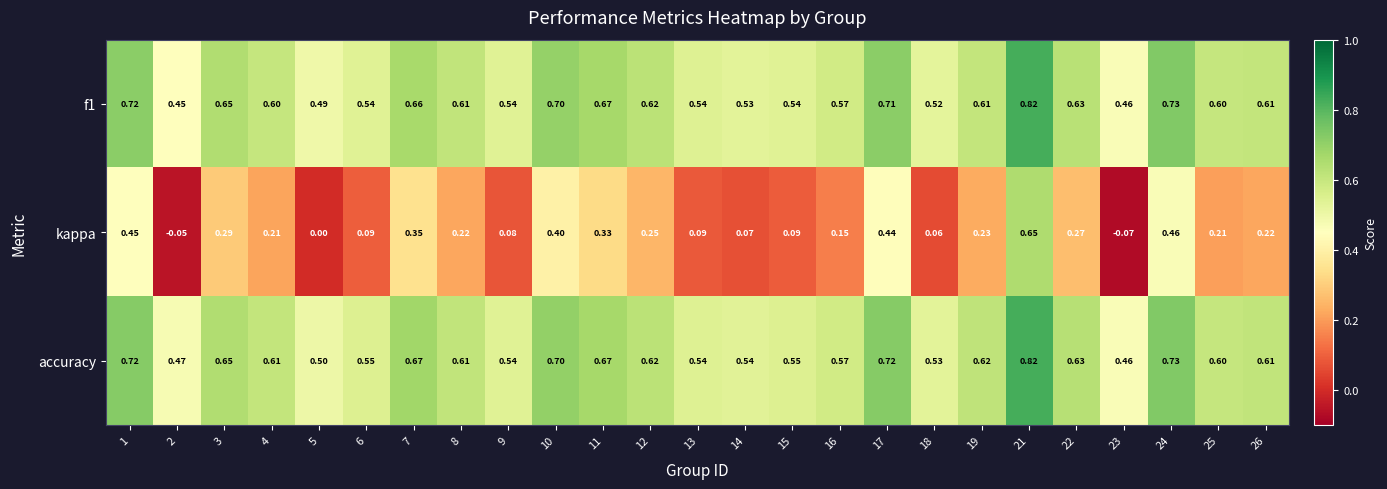

How many series are shown in this chart?

3